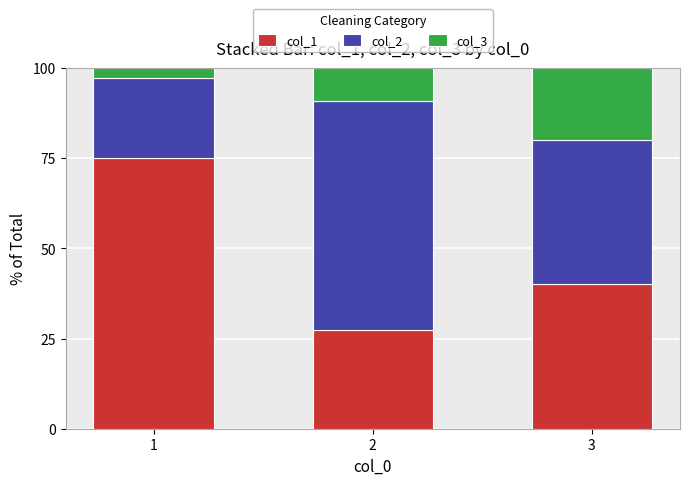

Reading right to left, what are the values for col_1?

40.0	27.3	75.0